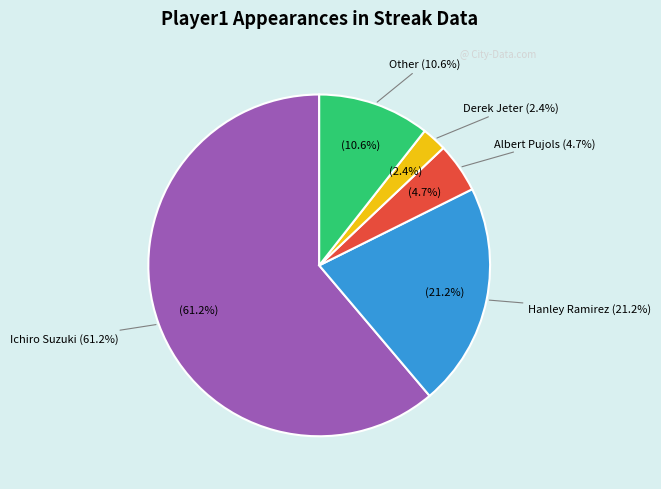

Is there a majority slice in this chart?

Yes